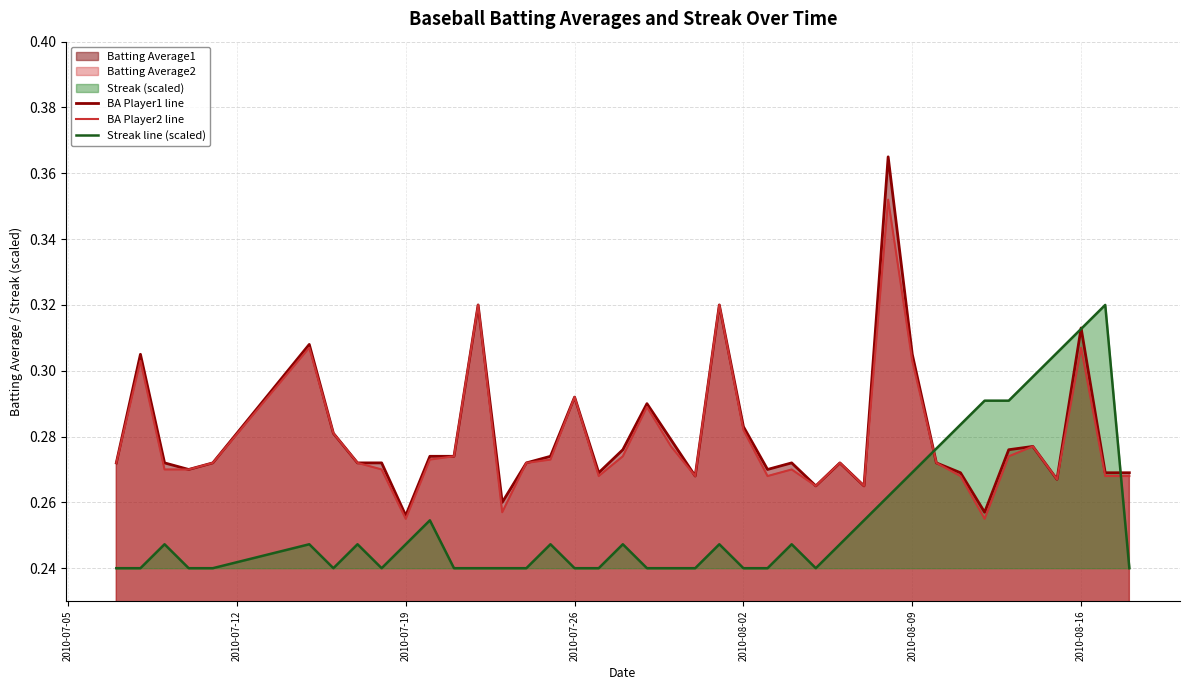

List the series in order of their peak value, highest first.

BA Player1 line, BA Player2 line, Streak line (scaled)